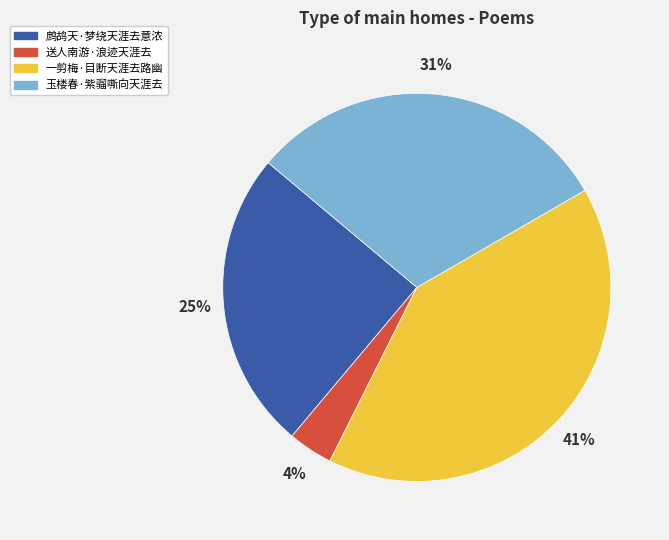

The 一剪梅·目断天涯去路幽 slice represents 31% of the pie. True or false?

False